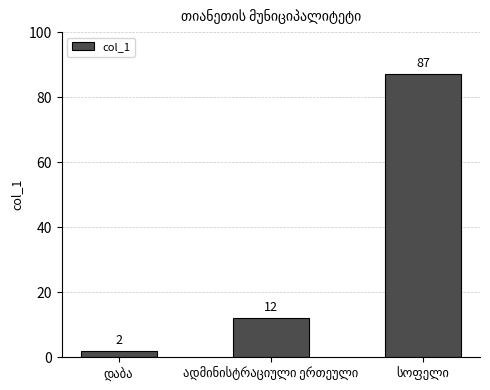

What is the difference between the maximum and minimum values?

85